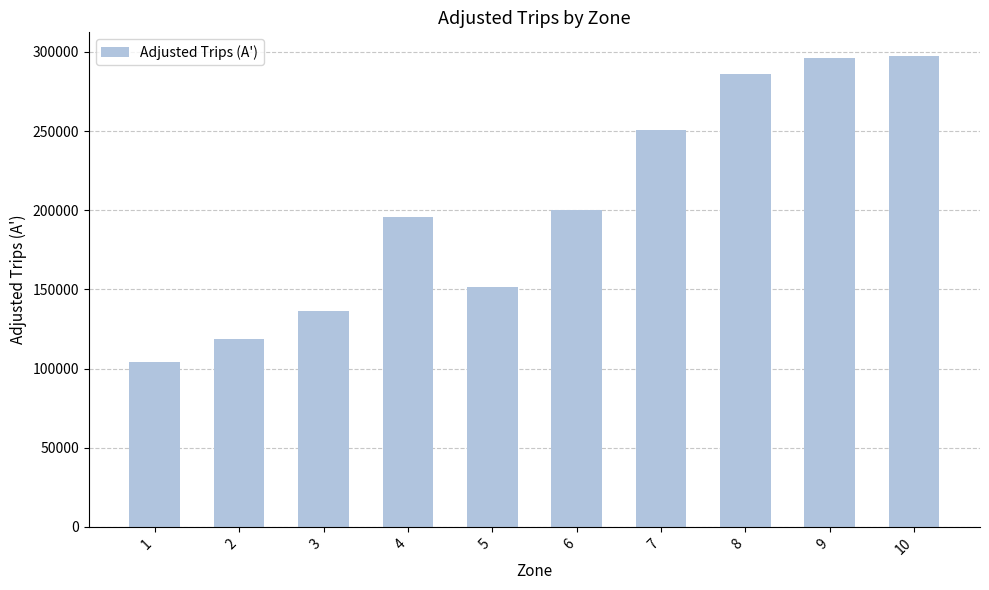

Reading left to right, transcribe all the data shown in this chart.

104113.0	118538.6	136677.4	195501.9	151506.0	199875.1	250953.6	286140.6	295897.8	297533.8